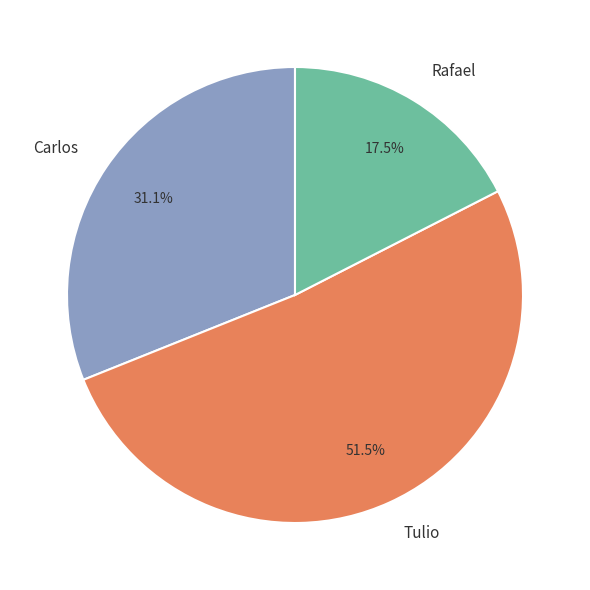

How many slices are in this pie chart?

3